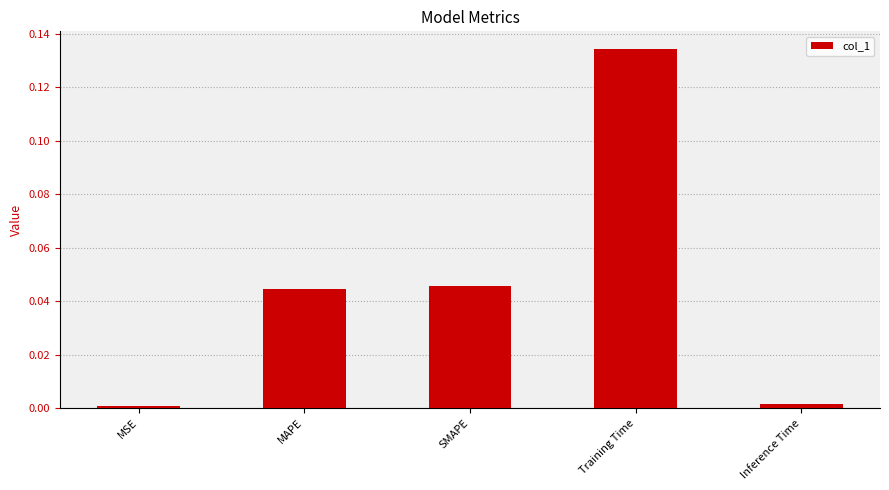

What is the sum of all values?

0.2